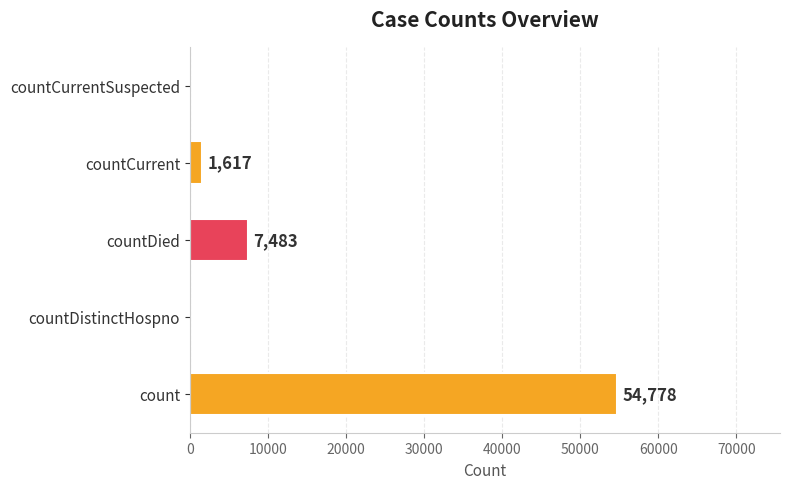

What is the sum of all values?

63878